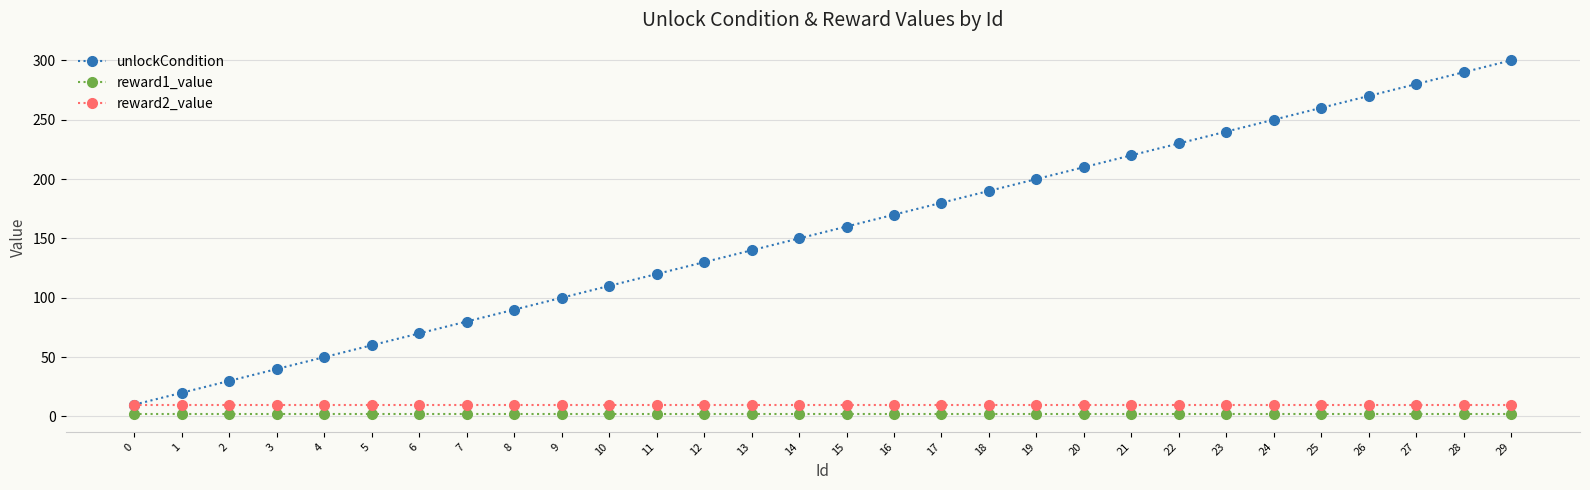

Is it true that reward1_value equals 2 at 11?

True